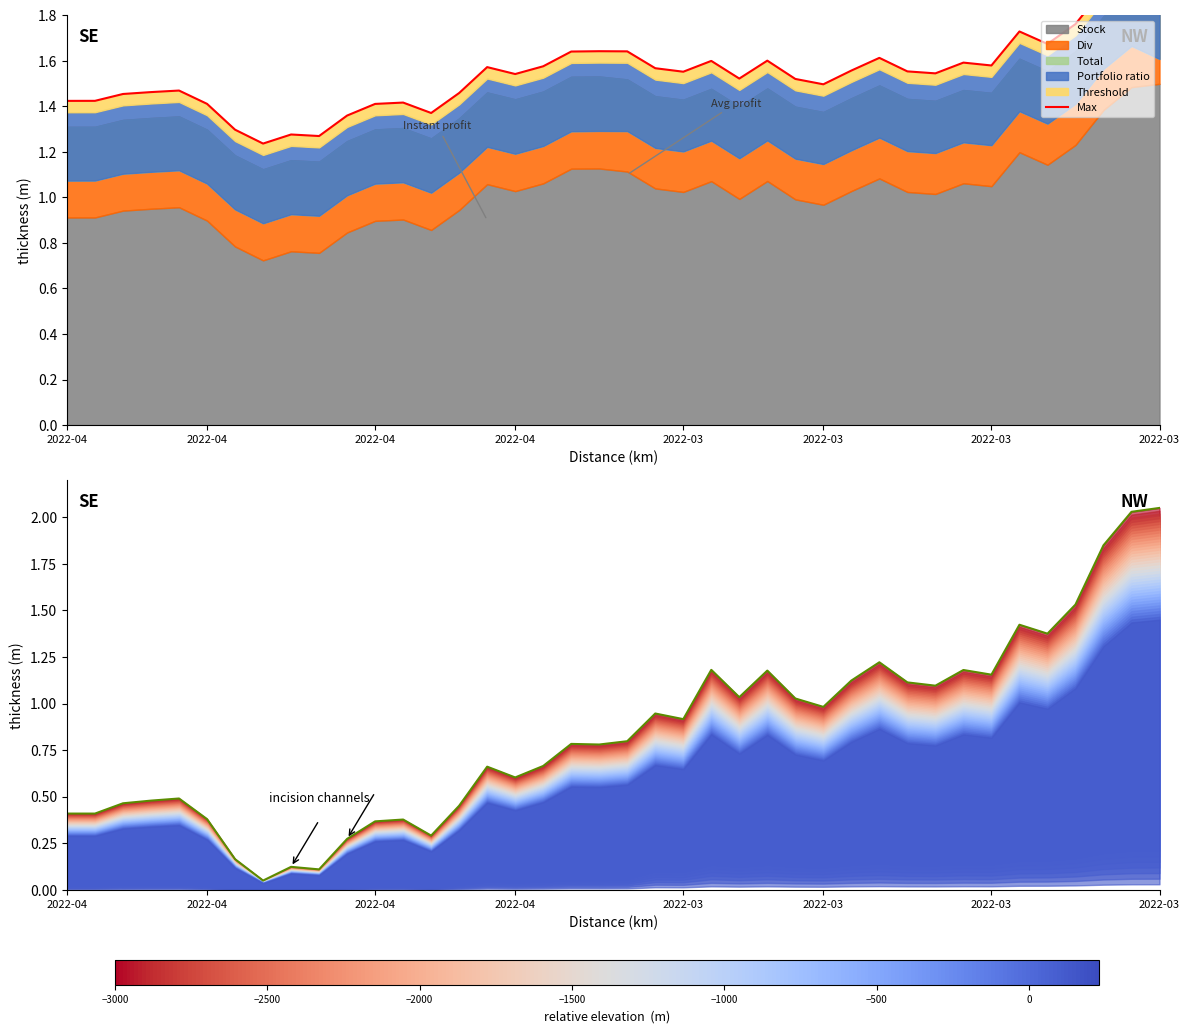

Between 8 and 27, which is larger?

27